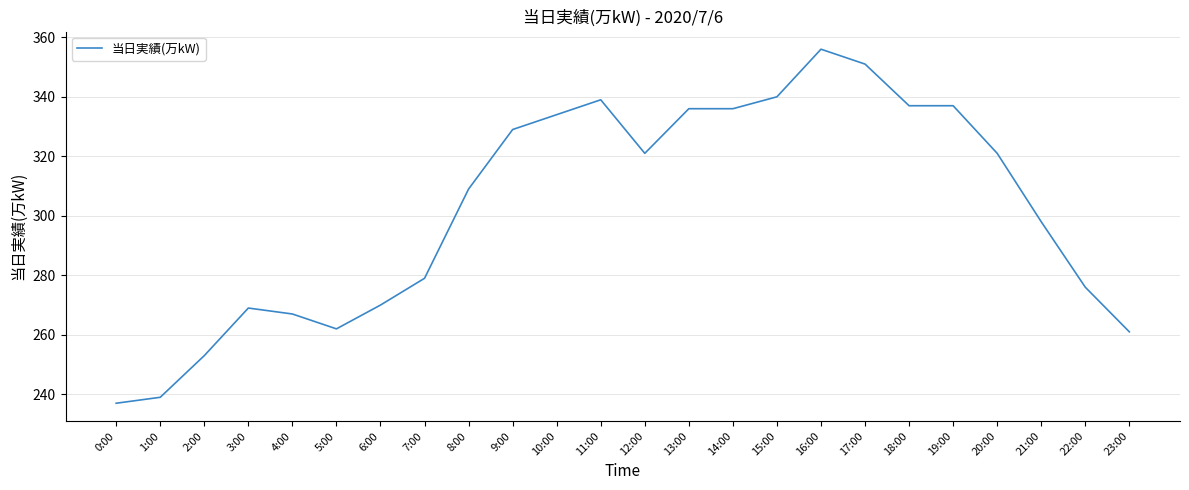

What is the minimum value shown in the chart?

237